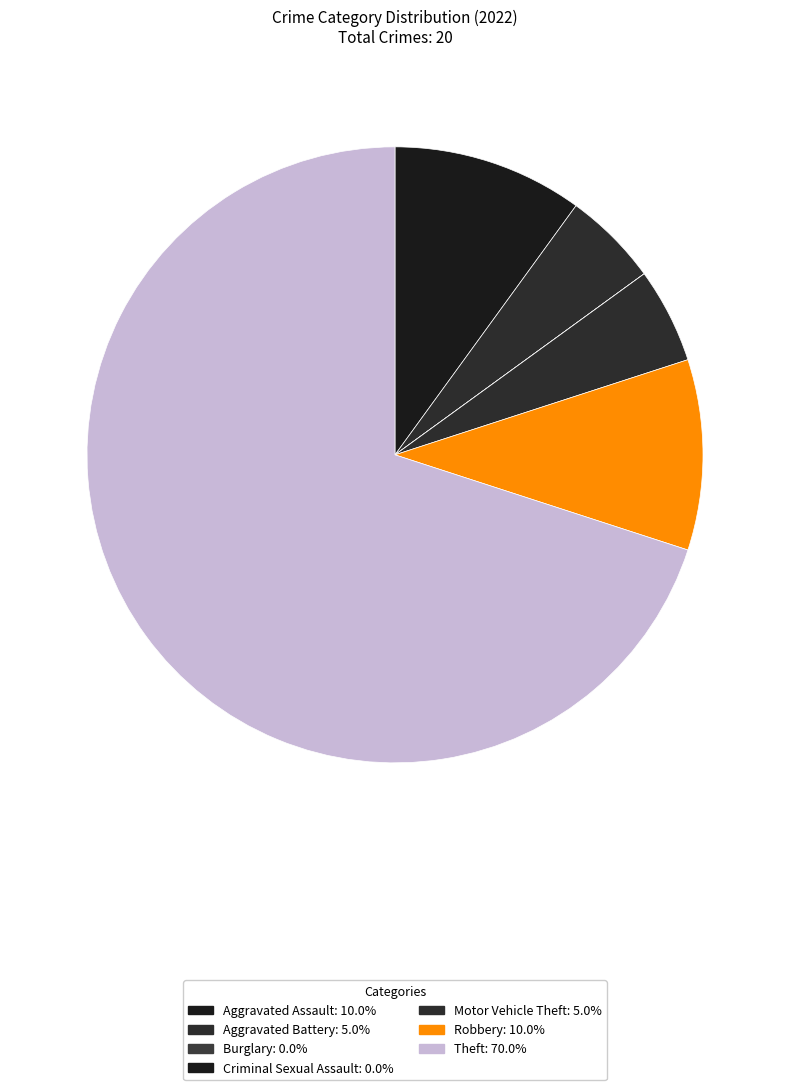

To the nearest percent, what portion does Theft represent?

70%